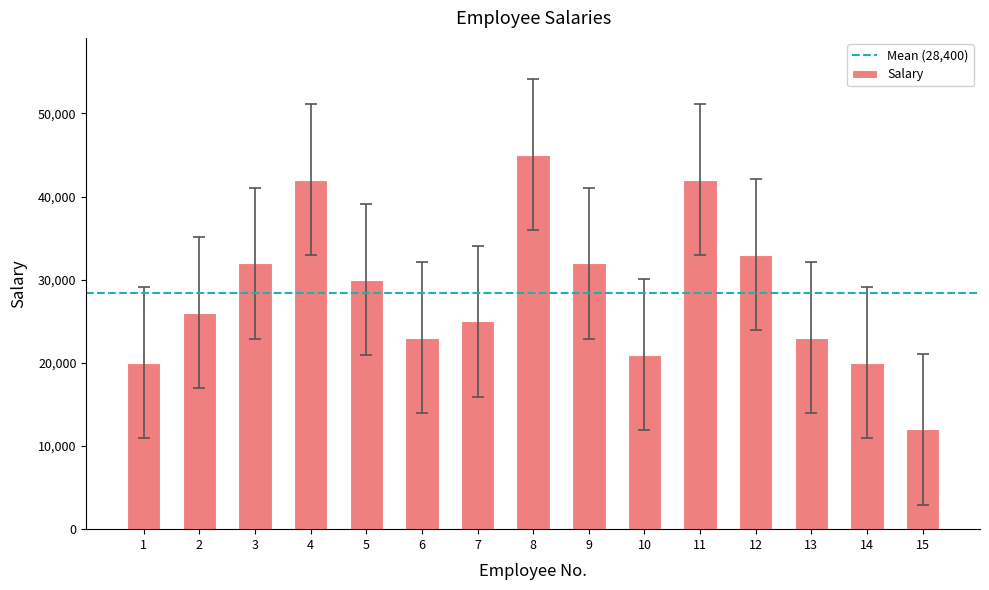

Reading right to left, extract all data points from this chart.

12000	20000	23000	33000	42000	21000	32000	45000	25000	23000	30000	42000	32000	26000	20000